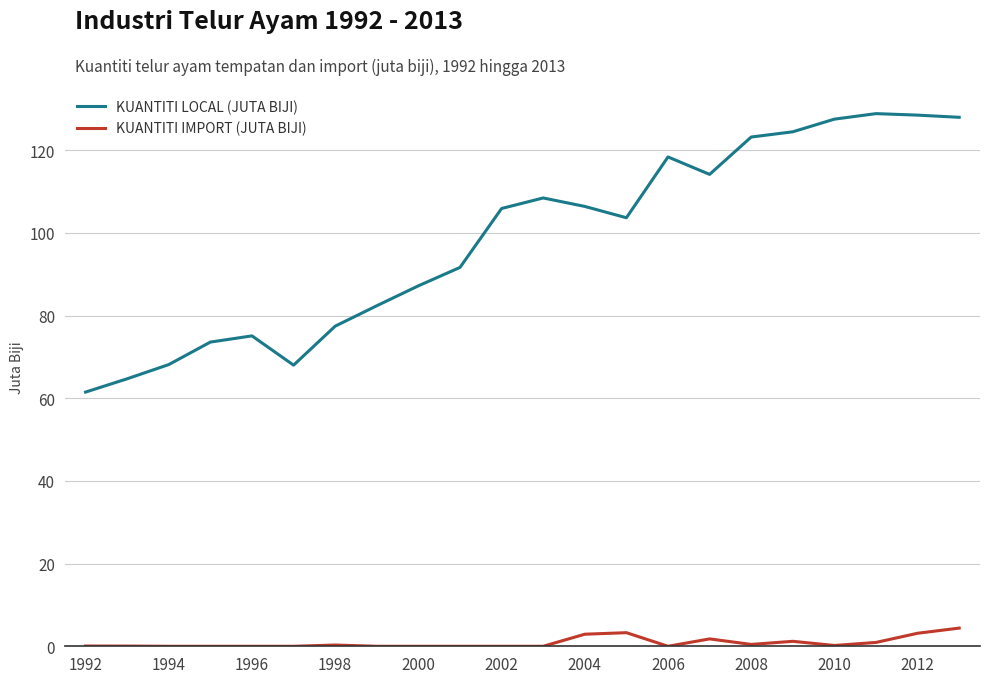

Rank the series by their average value, from highest to lowest.

KUANTITI LOCAL (JUTA BIJI), KUANTITI IMPORT (JUTA BIJI)